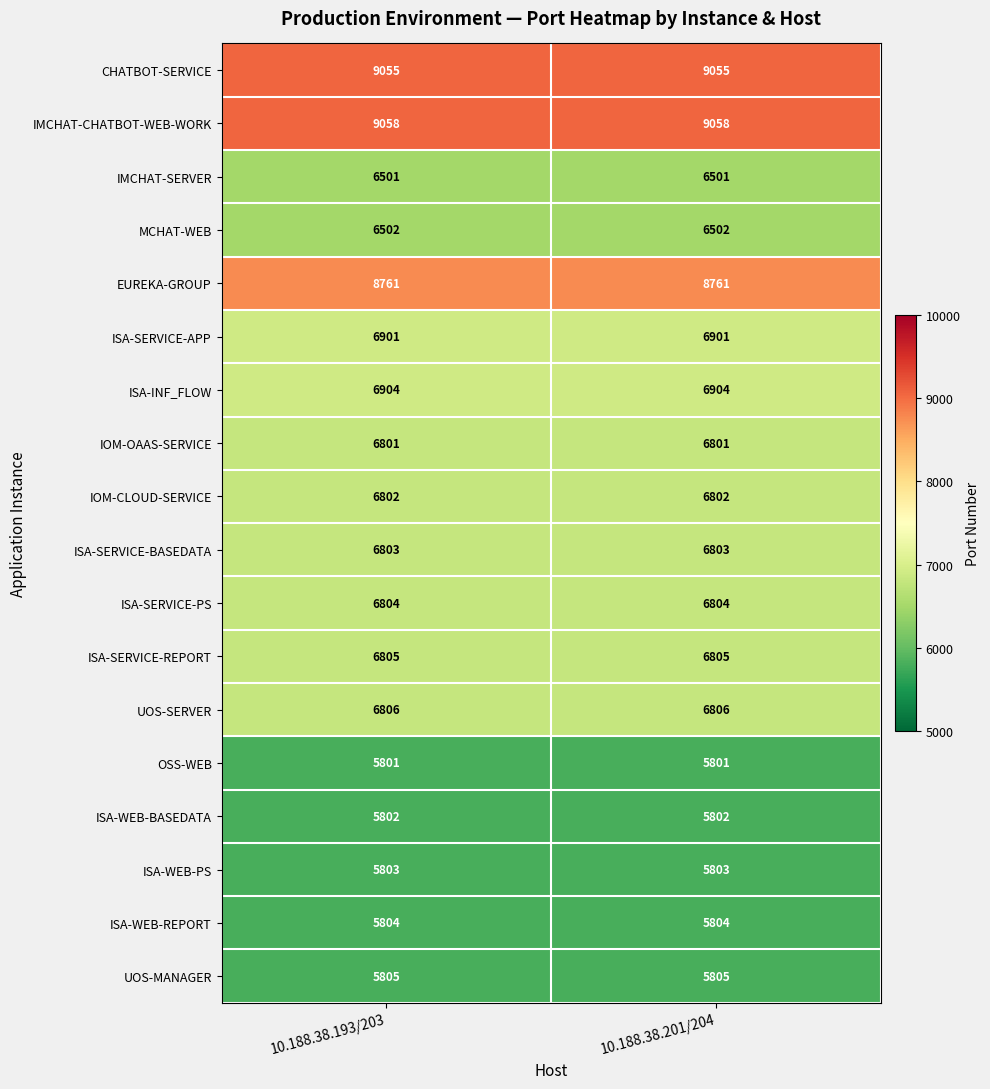

Is the value of IOM-CLOUD-SERVICE at 10.188.38.201/204 greater than the value of OSS-WEB at 10.188.38.201/204?

Yes